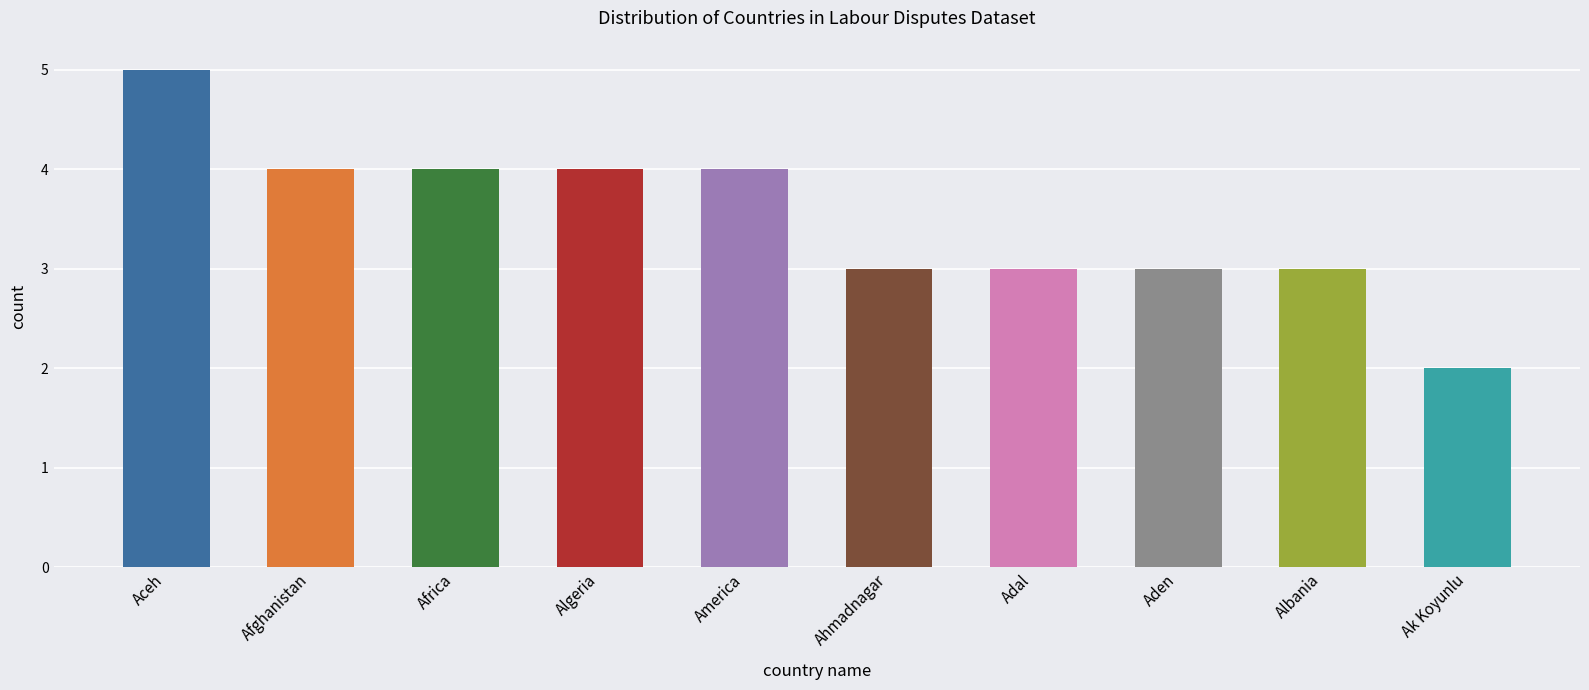

How many values are between 3 and 4?

8